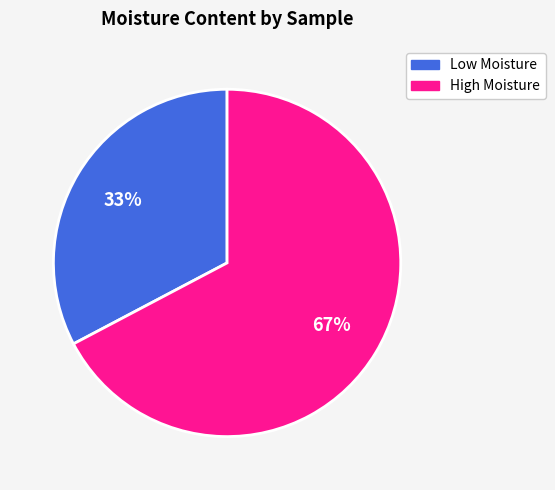

To the nearest percent, what is the average slice percentage?

50%